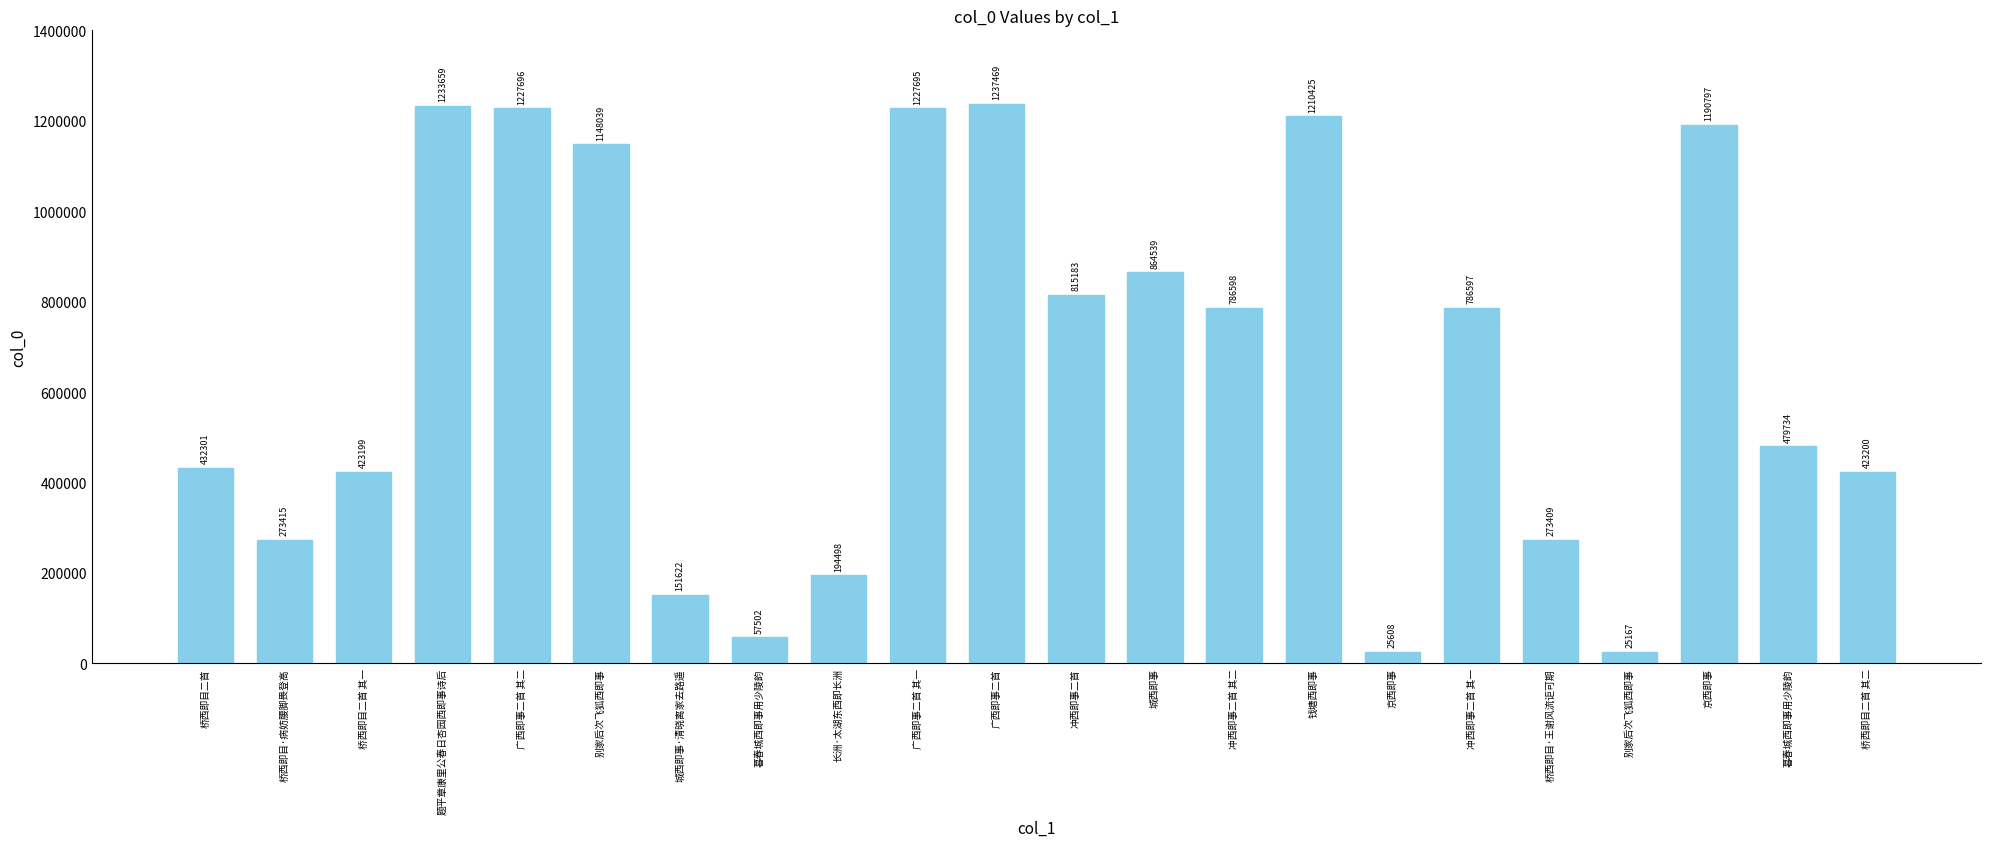

Is it true that the value at 京西即事 is 1190797?

True